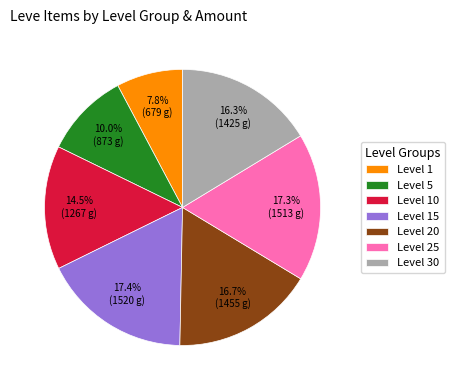

Is there any slice that represents more than half of the pie?

No